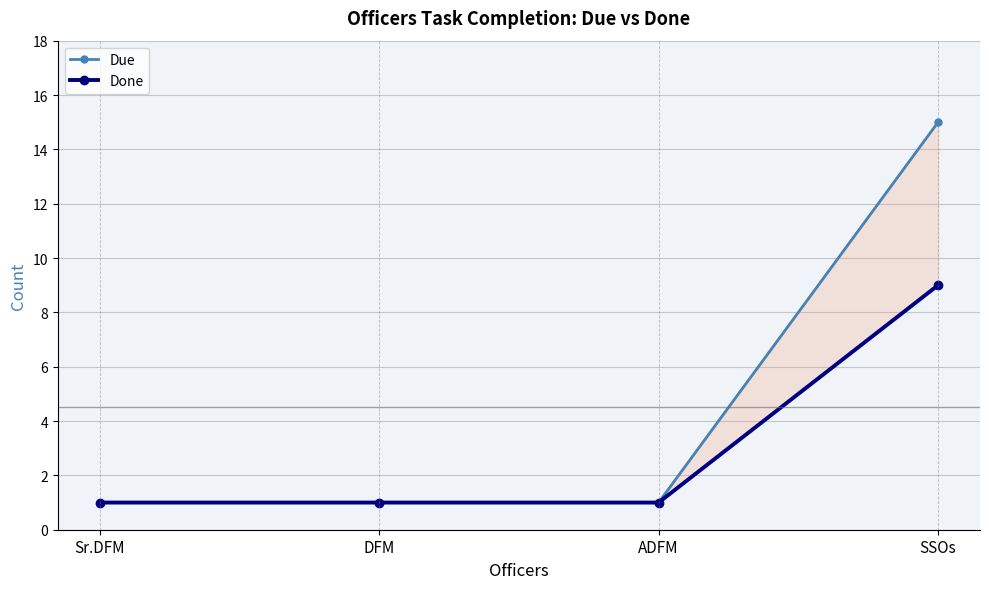

Rank the series by their maximum value, from highest to lowest.

Due, Done